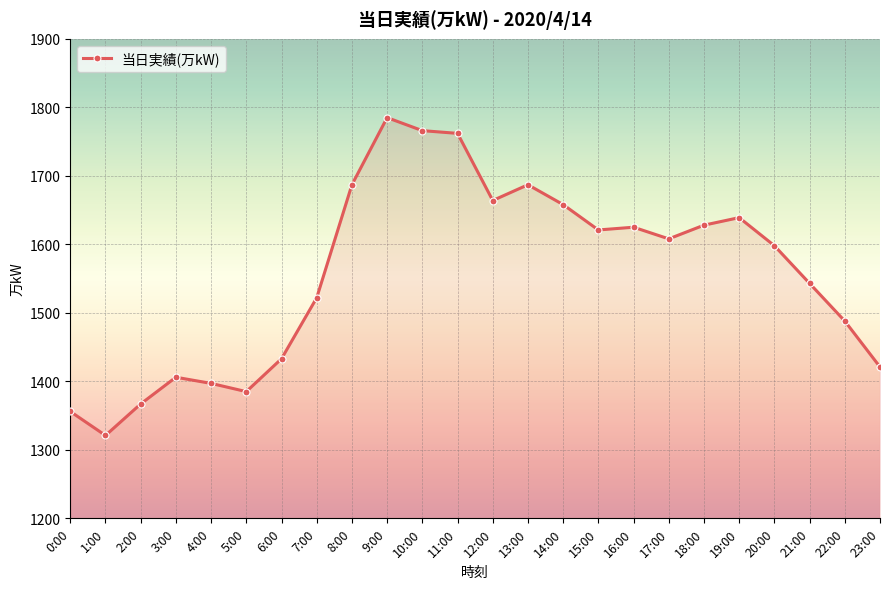

Which label corresponds to the smallest value in the chart?

1:00